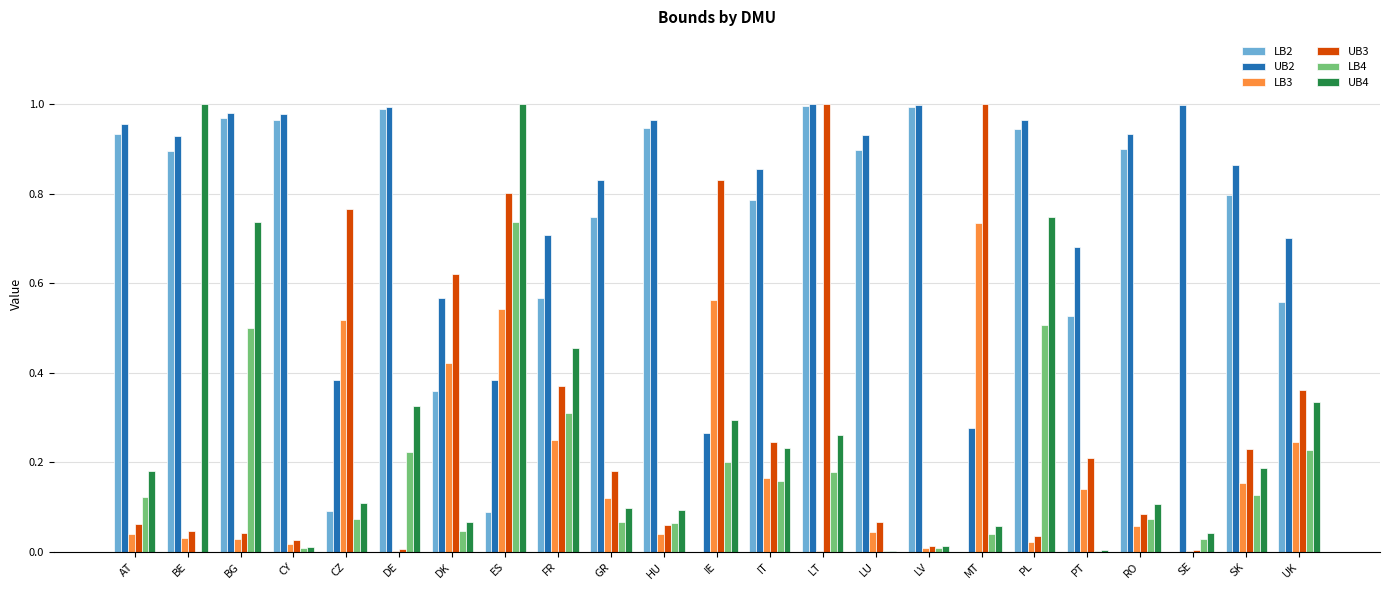

How many data points does each series have?

23